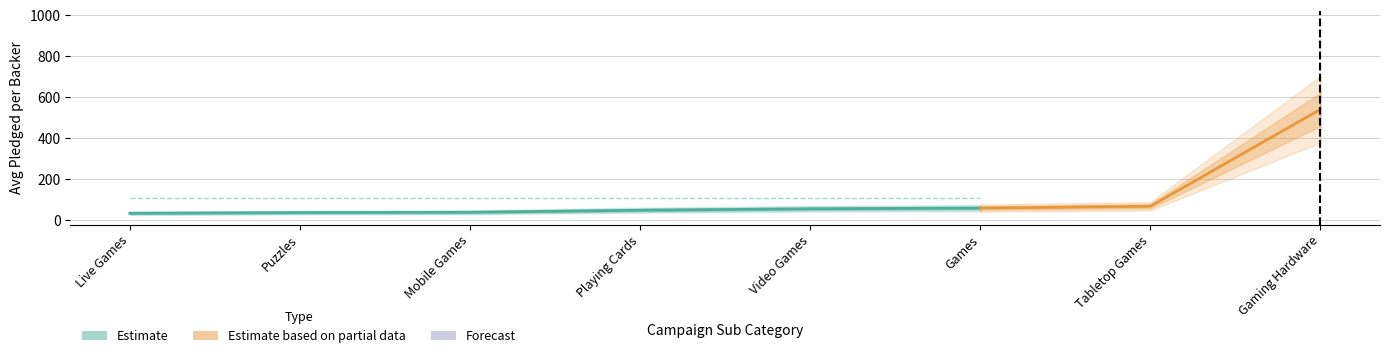

Is it true that Avg Total Game equals 165.8 at Video Games?

False